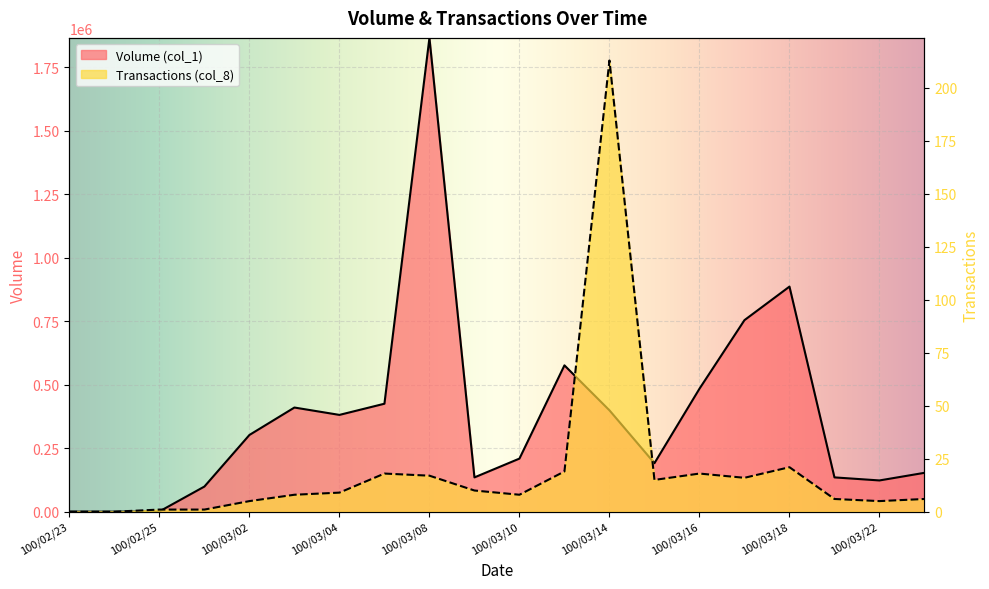

Reading right to left, what are all the values shown in this chart?

Volume (col_1): 153000	123000	135000	886000	754000	484000	191000	399000	576000	209000	135000	1865000	425000	381000	410000	302000	99000	1000	0	0
Transactions (col_8): 6	5	6	21	16	18	15	213	19	8	10	17	18	9	8	5	1	1	0	0